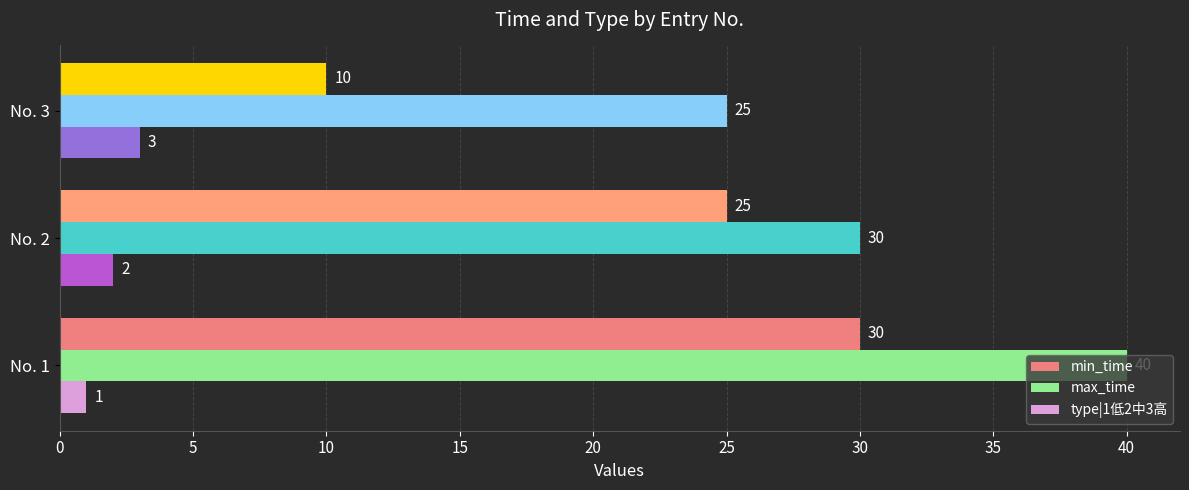

What is the approximate value of type|1低2中3高 at No. 3?

3